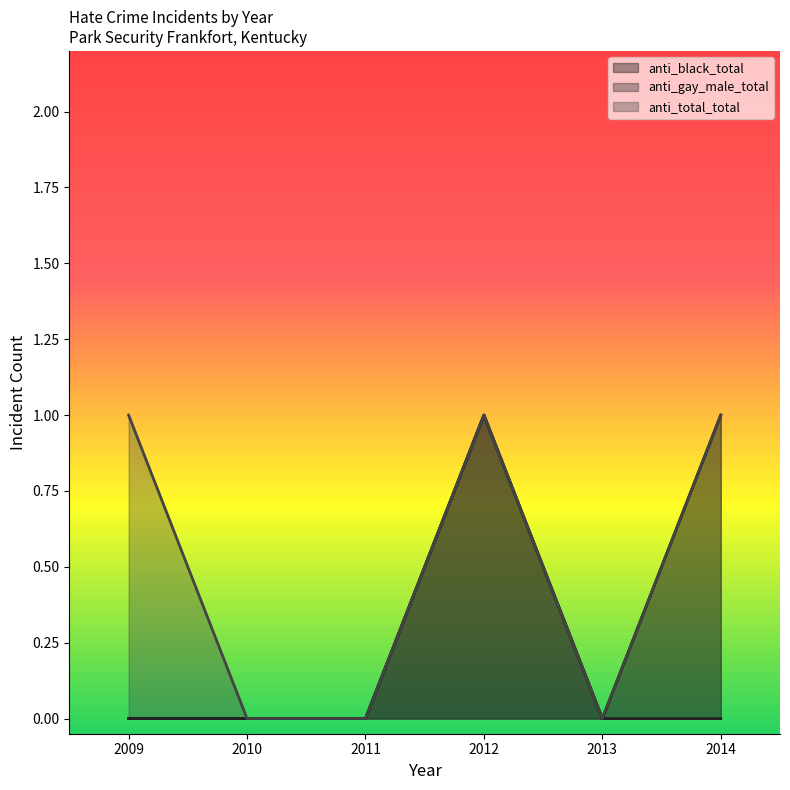

At which category does anti_gay_male_total reach its first local peak?

2012